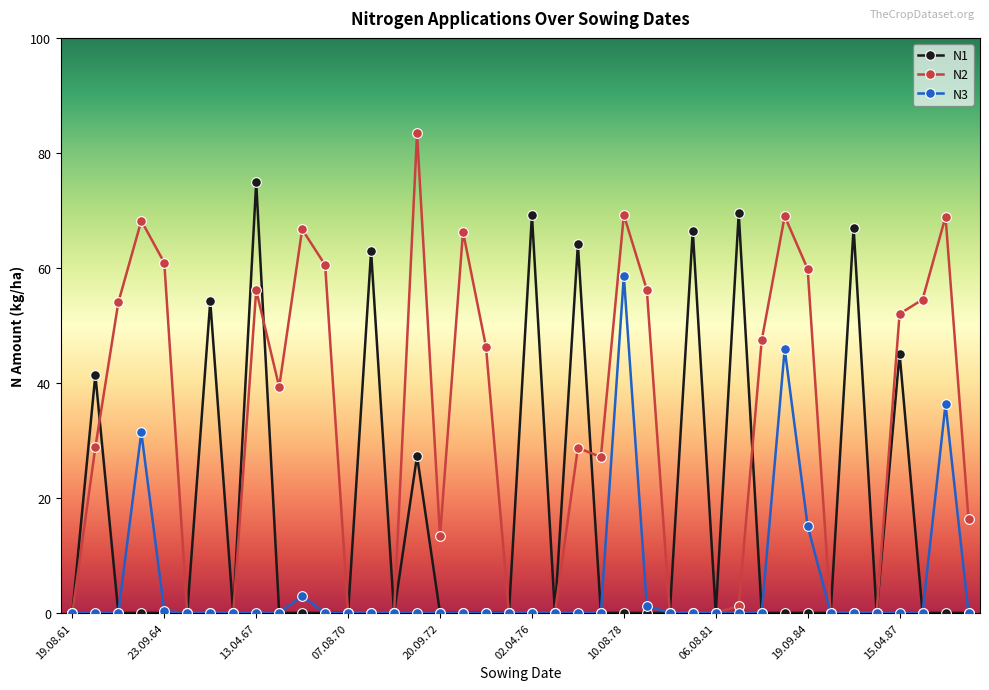

How many distinct data groups are displayed?

3